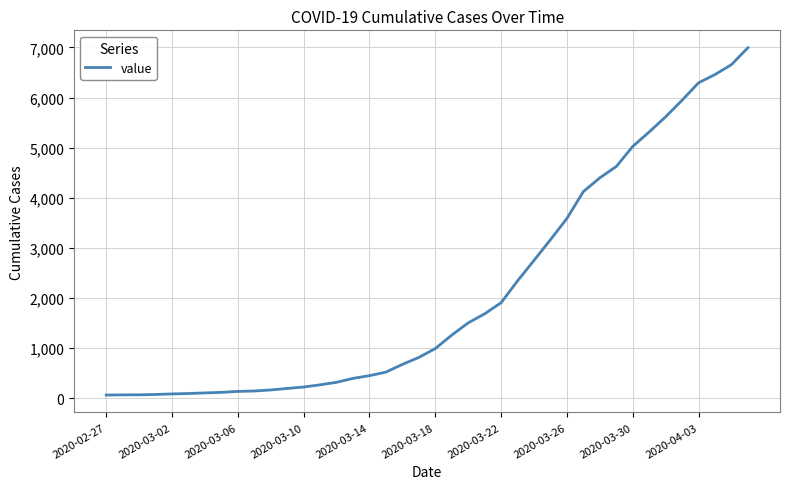

What is the difference between the maximum and minimum values?

6930